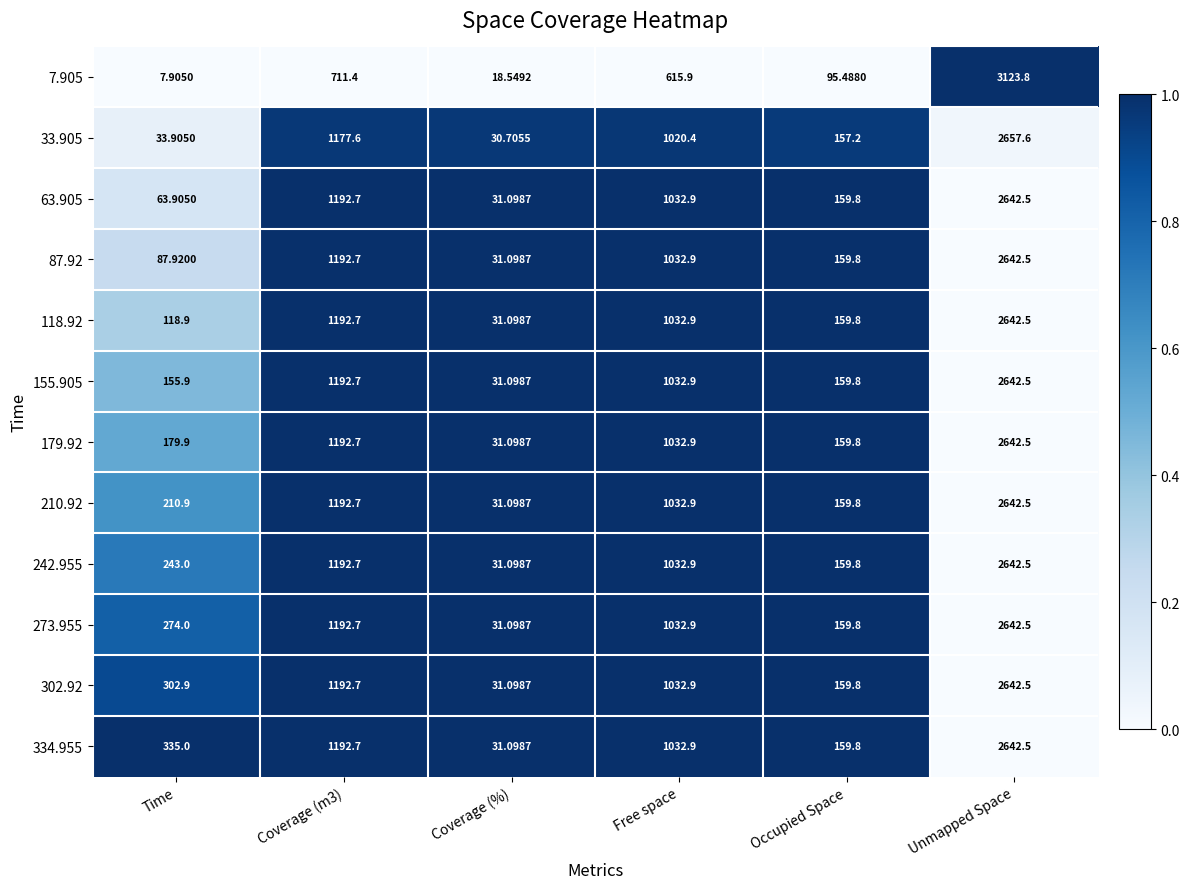

What is the spread (max minus min) of values at Occupied Space?

64.3